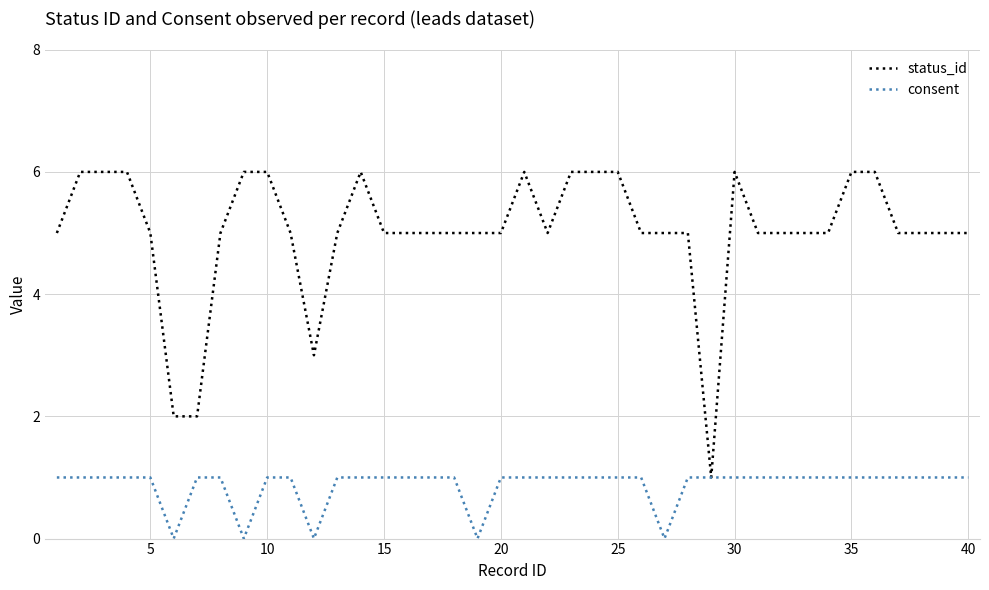

List the series in order of their peak value, lowest first.

consent, status_id